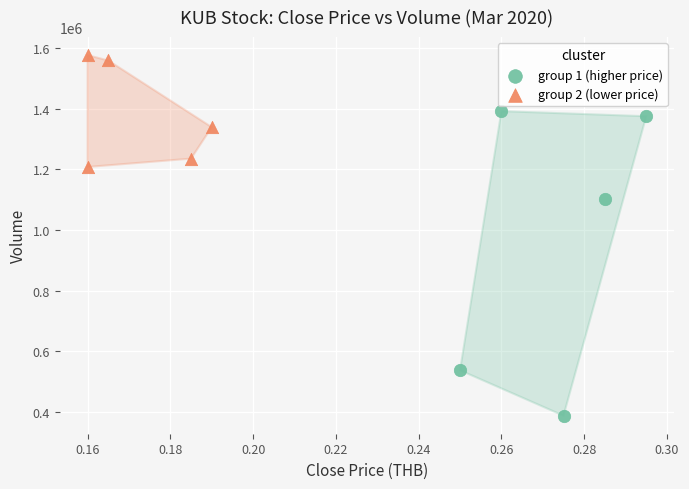

Which series contains the highest Y value?

group 2 (lower price)